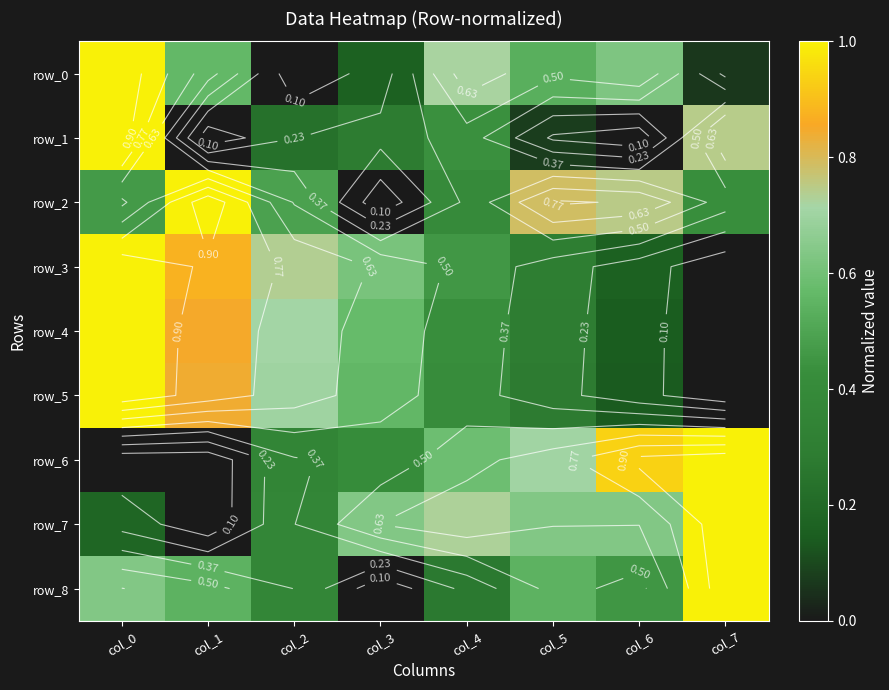

At which category does the chart reach its peak across all series?

col_0